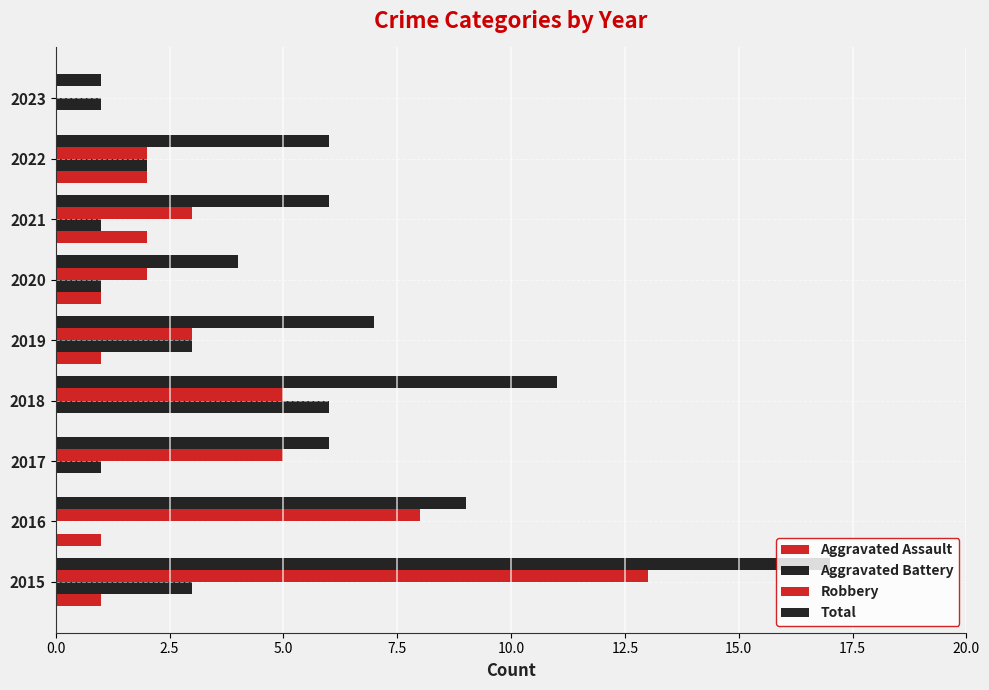

How many categories are shown in the chart?

9